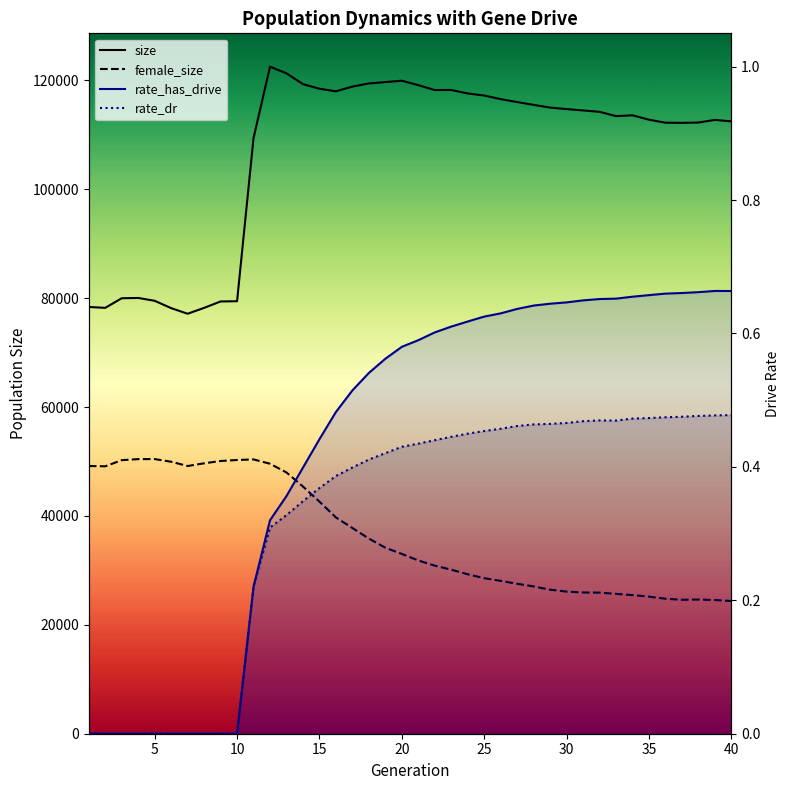

Is the value of female_size at 10 greater than the value of rate_dr at 14?

Yes